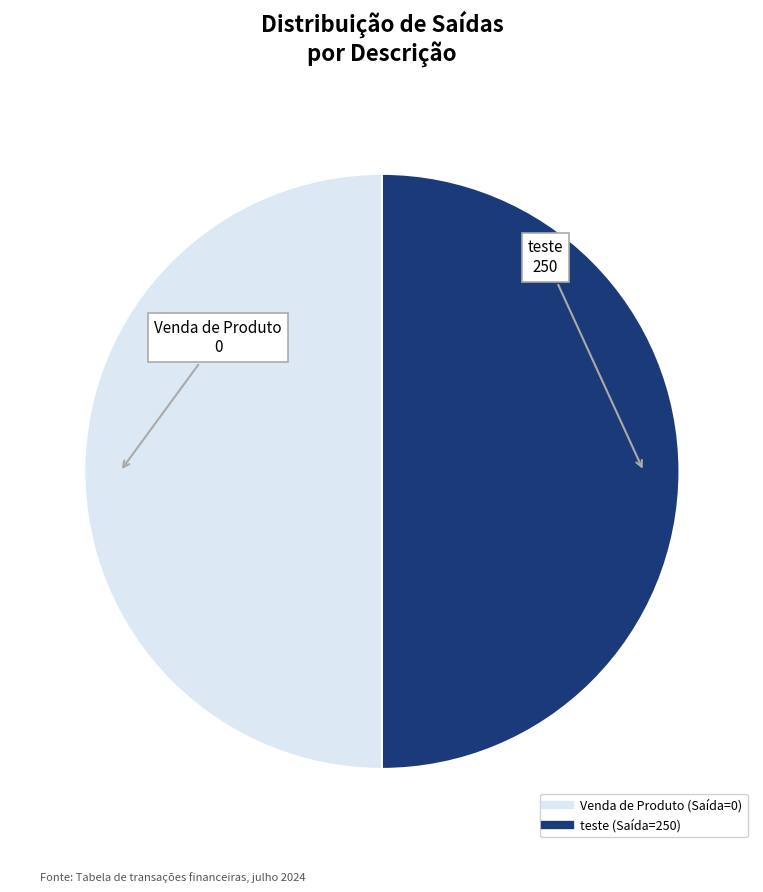

Approximately how many times larger is the value at Venda de Produto compared to teste?

1.0